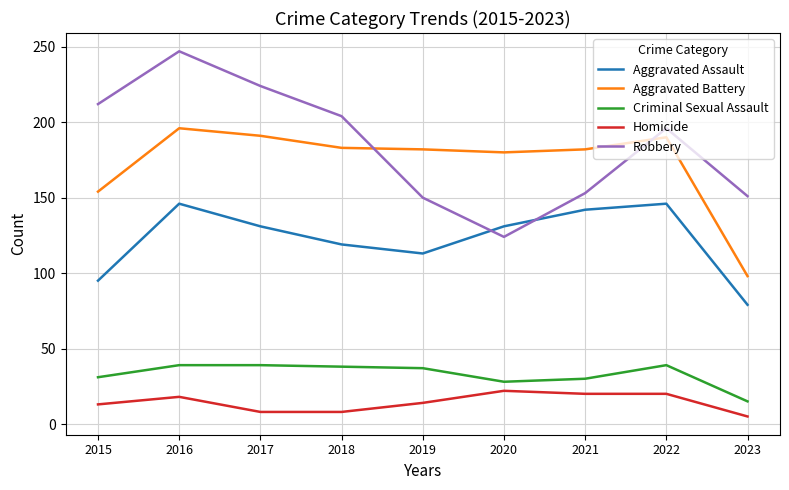

The Aggravated Assault series shows 199 at 2020. True or false?

False